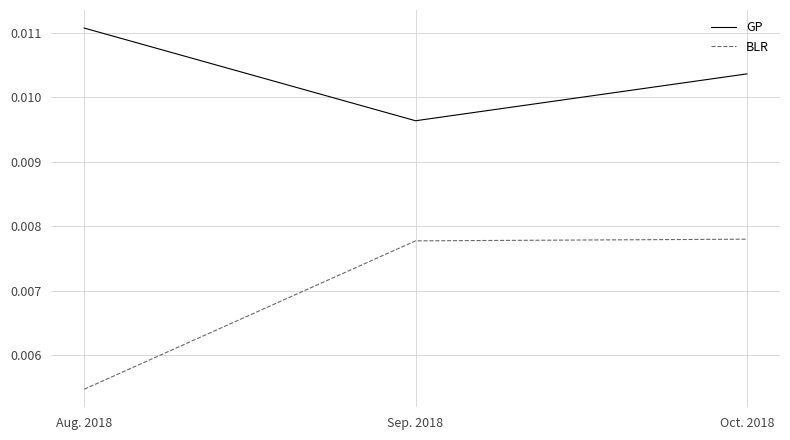

Rank the series by their average value, from lowest to highest.

BLR, GP